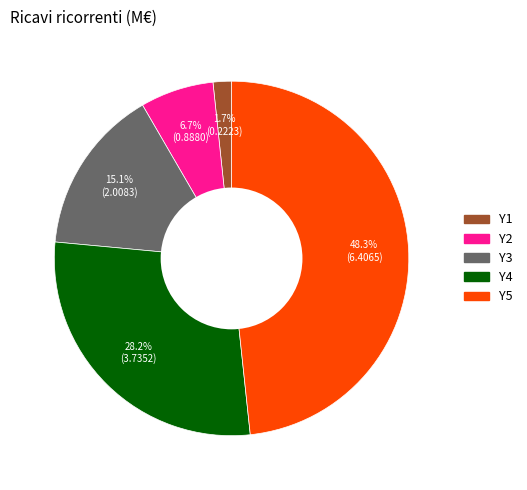

Does Y1 account for over 50% of the chart?

No